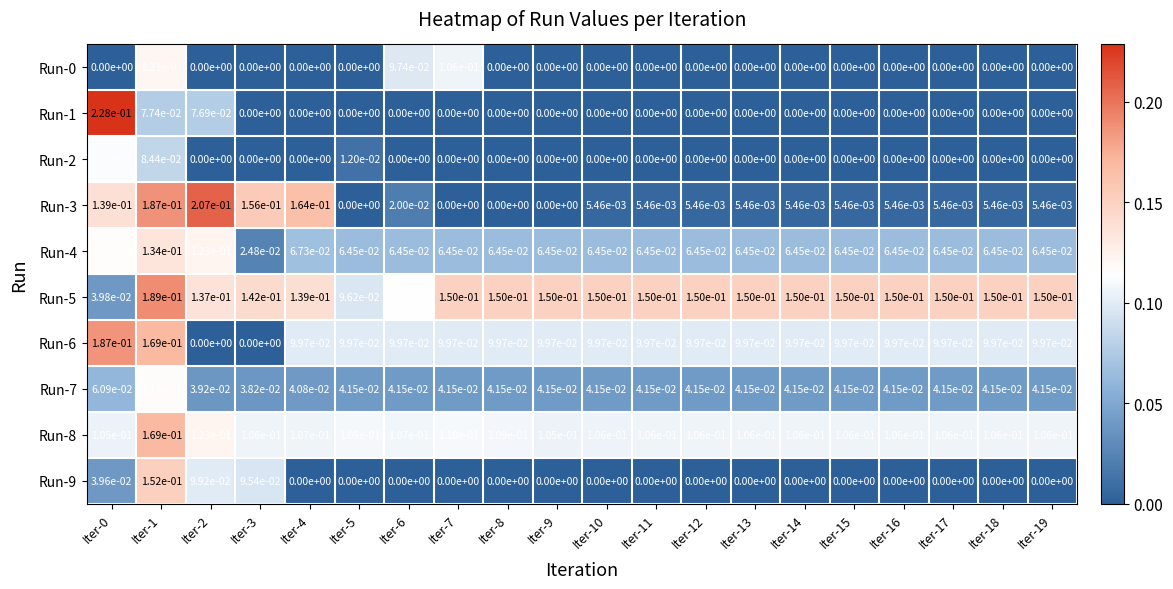

Is the value of Run-9 at Iter-16 greater than the value of Run-7 at Iter-1?

No